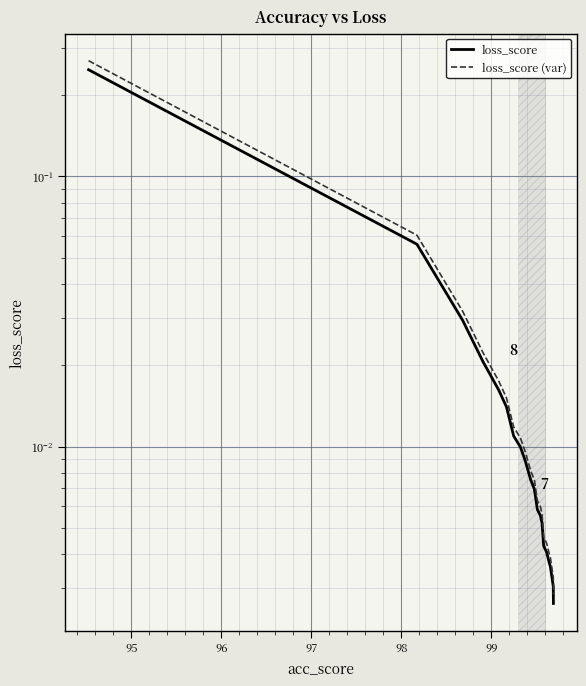

How many lines are shown in the chart?

2